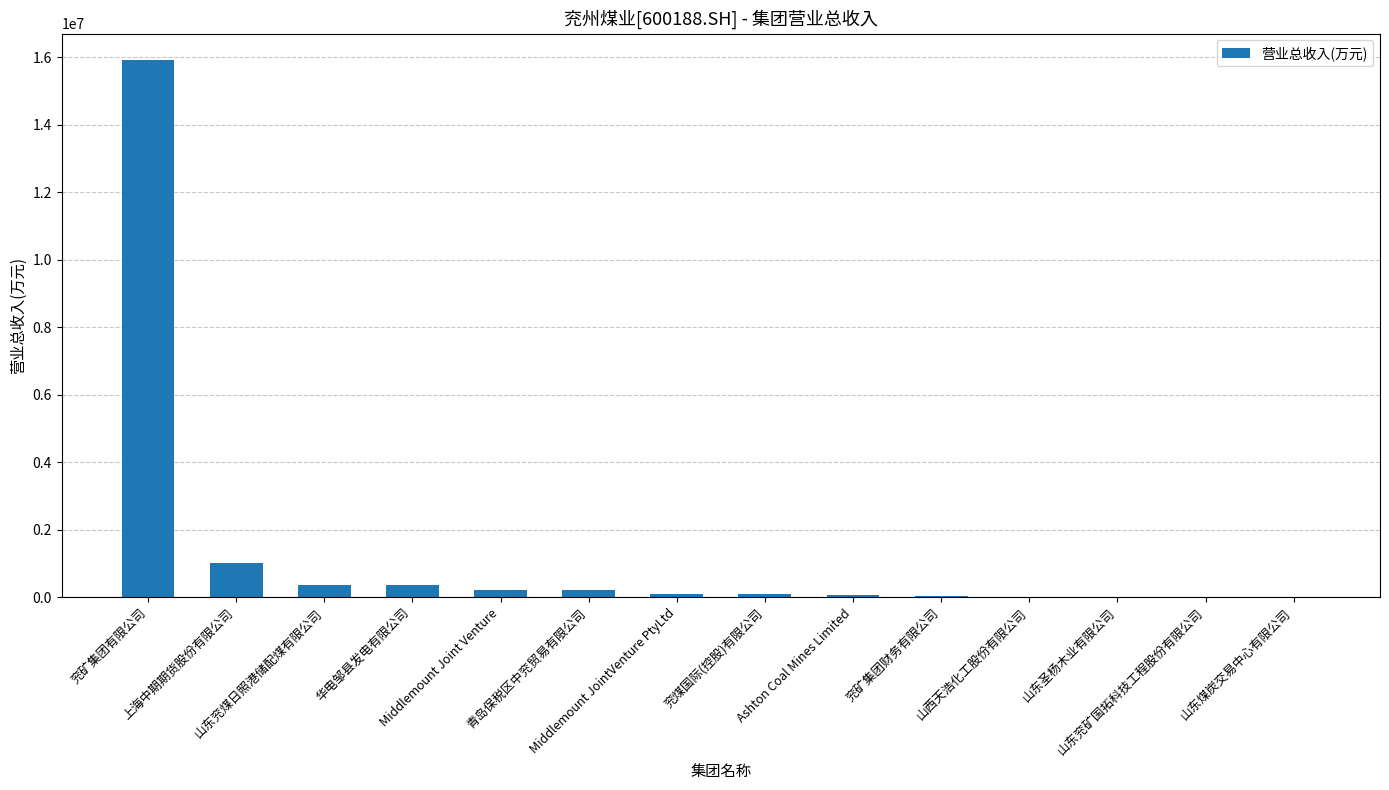

List the labels in order of value, smallest first.

山东煤炭交易中心有限公司, 山东兖矿国拓科技工程股份有限公司, 山东圣杨木业有限公司, 山西天浩化工股份有限公司, 兖矿集团财务有限公司, Ashton Coal Mines Limited, 兖煤国际(控股)有限公司, Middlemount JointVenture PtyLtd, 青岛保税区中兖贸易有限公司, Middlemount Joint Venture, 华电邹县发电有限公司, 山东兖煤日照港储配煤有限公司, 上海中期期货股份有限公司, 兖矿集团有限公司